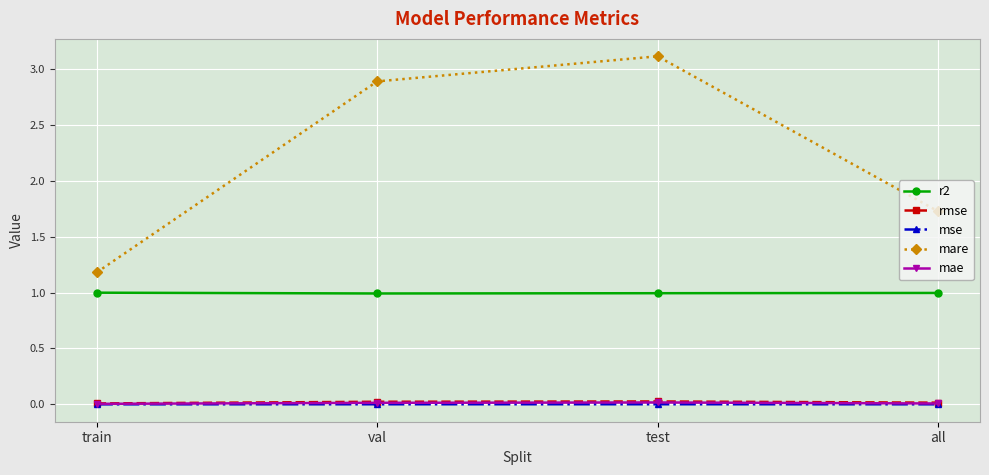

How many interior local peaks does the mse series have?

1